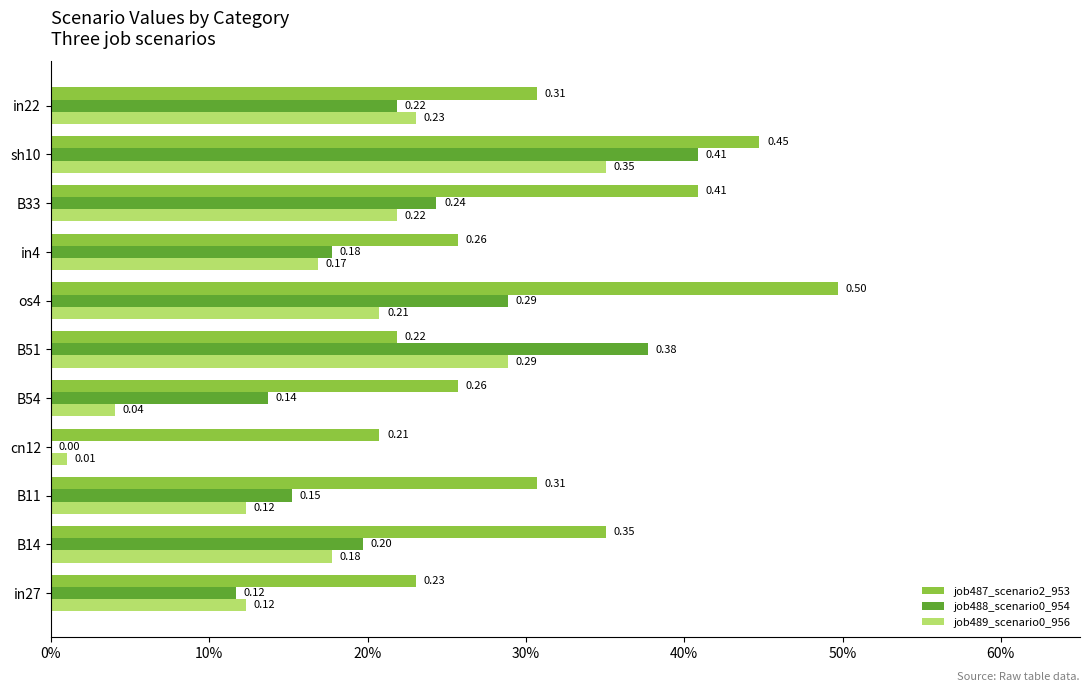

What is the average value of the job487_scenario2_953 series?

0.3